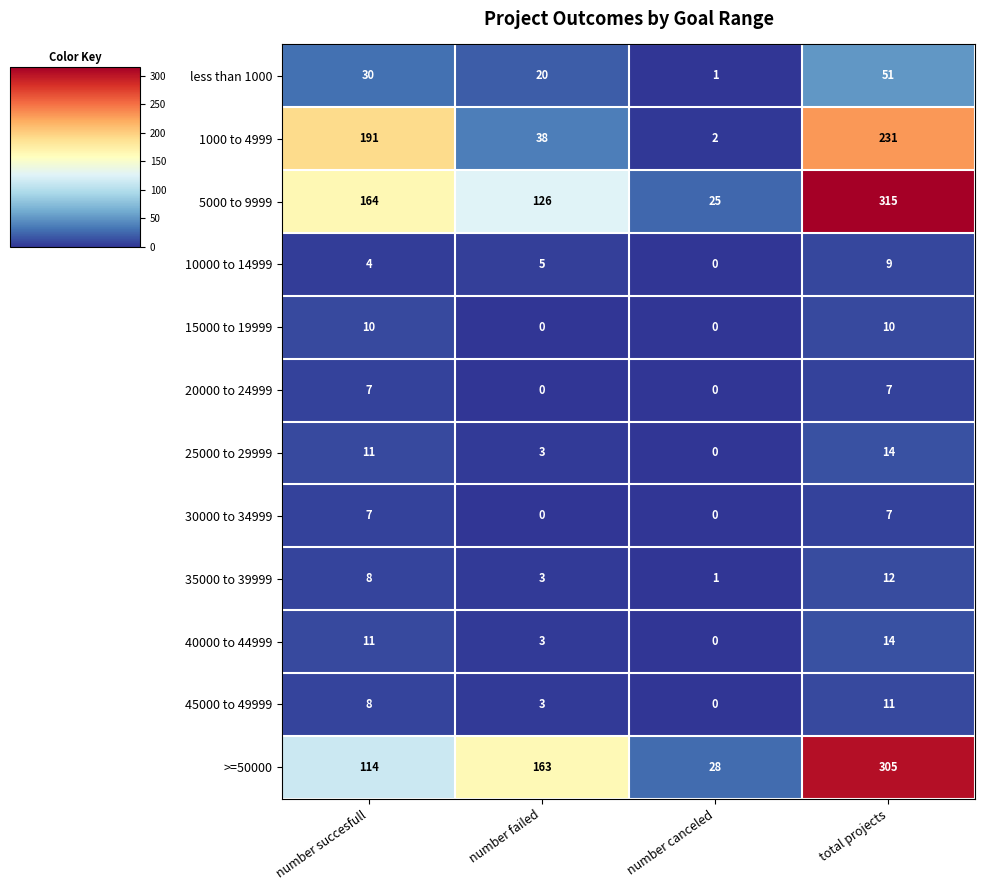

How many >=50000 values are between 114 and 305?

3